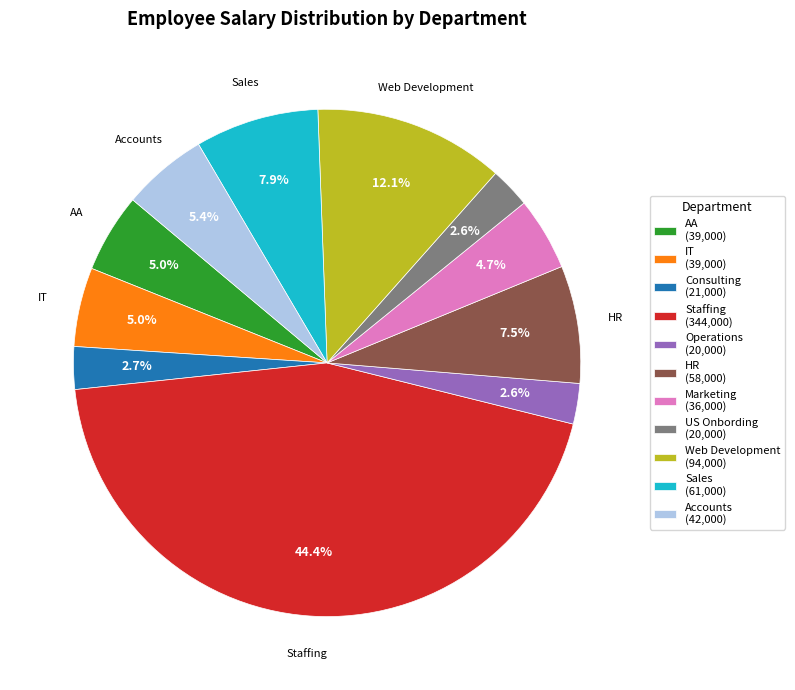

Is there any slice that represents more than half of the pie?

No